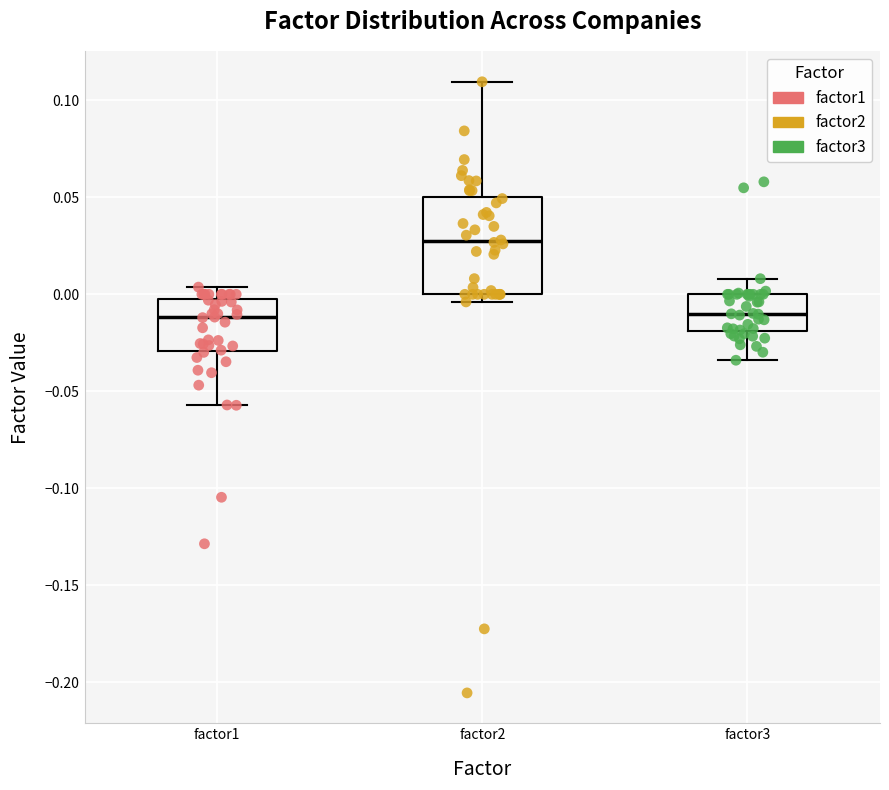

Which box's median line is the highest?

factor2